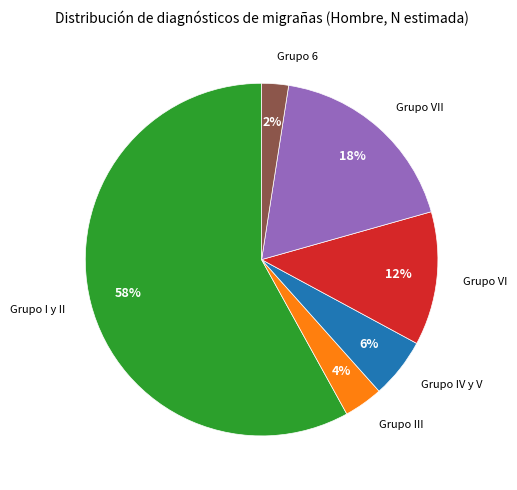

Combined, do Grupo VII and Grupo 6 account for over 50%?

No